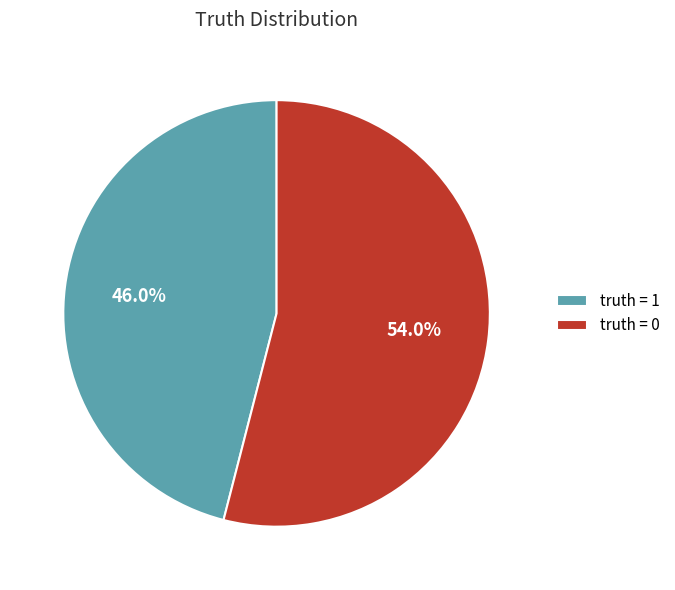

The truth = 1 slice represents 53% of the pie. True or false?

False